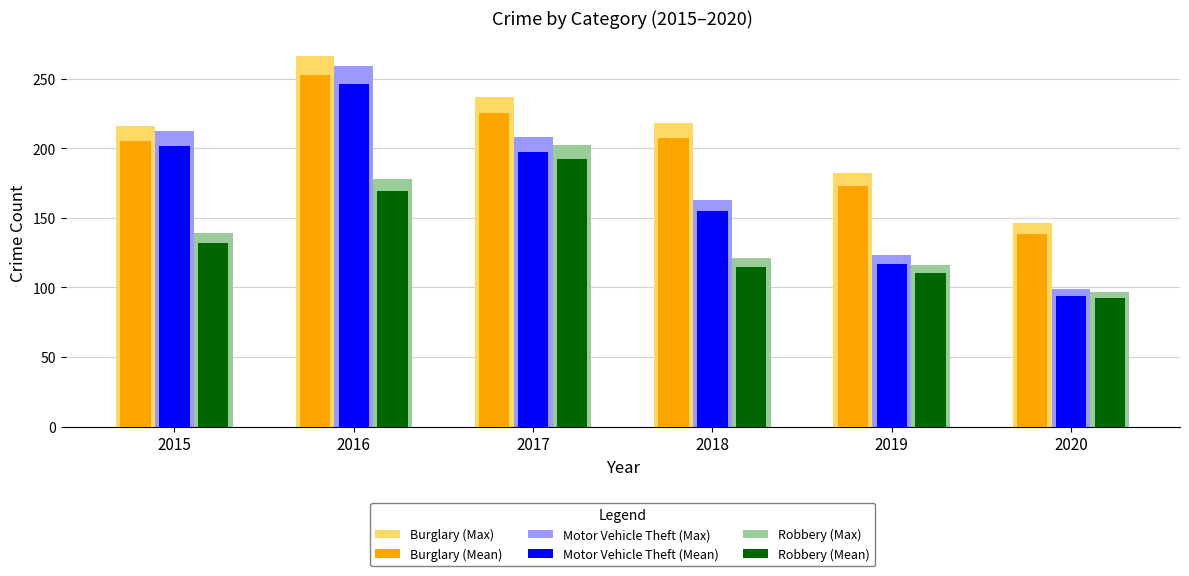

How many bars are there in total?

36